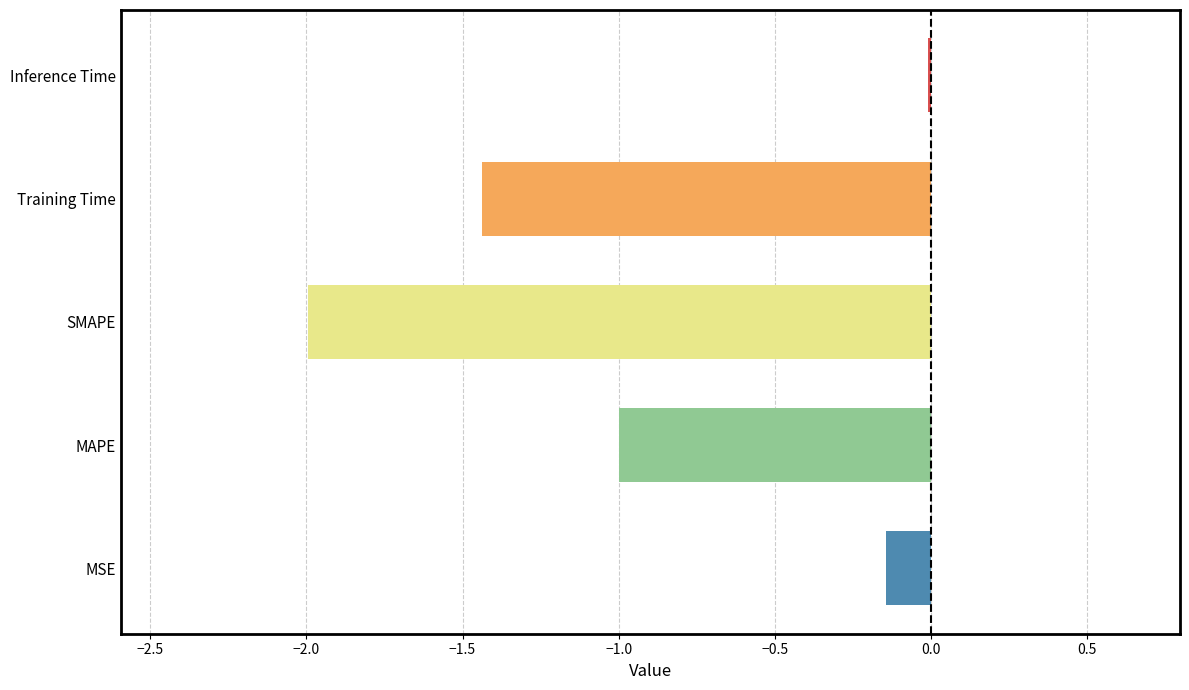

Where is the data nearest to the value -1?

MAPE